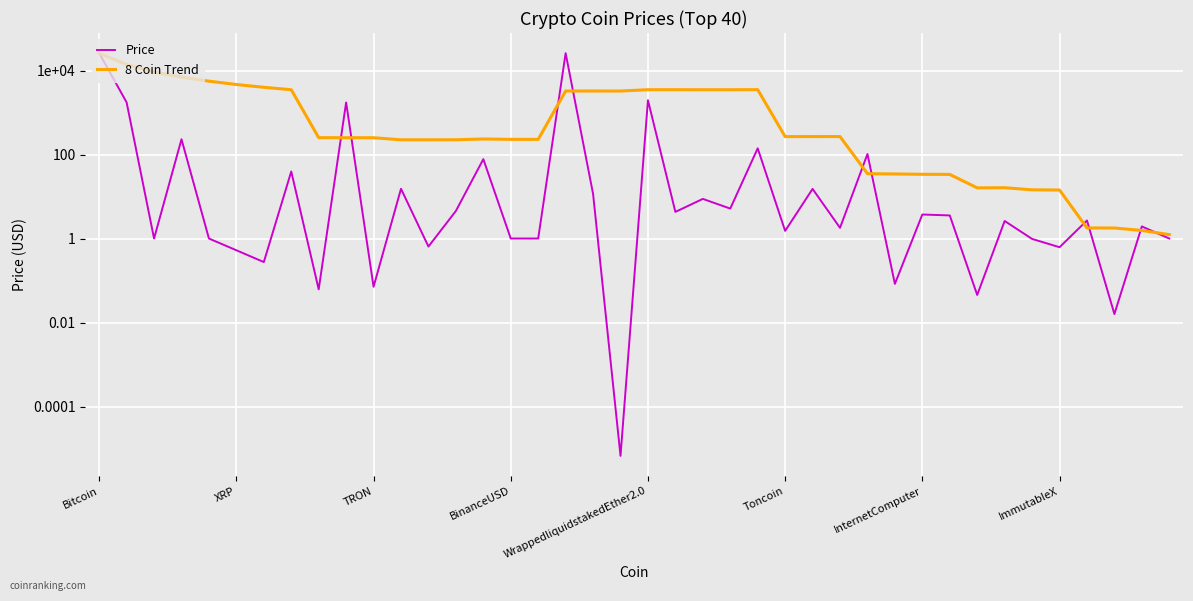

What is the lowest value of the 8 Coin Trend series?

1.2